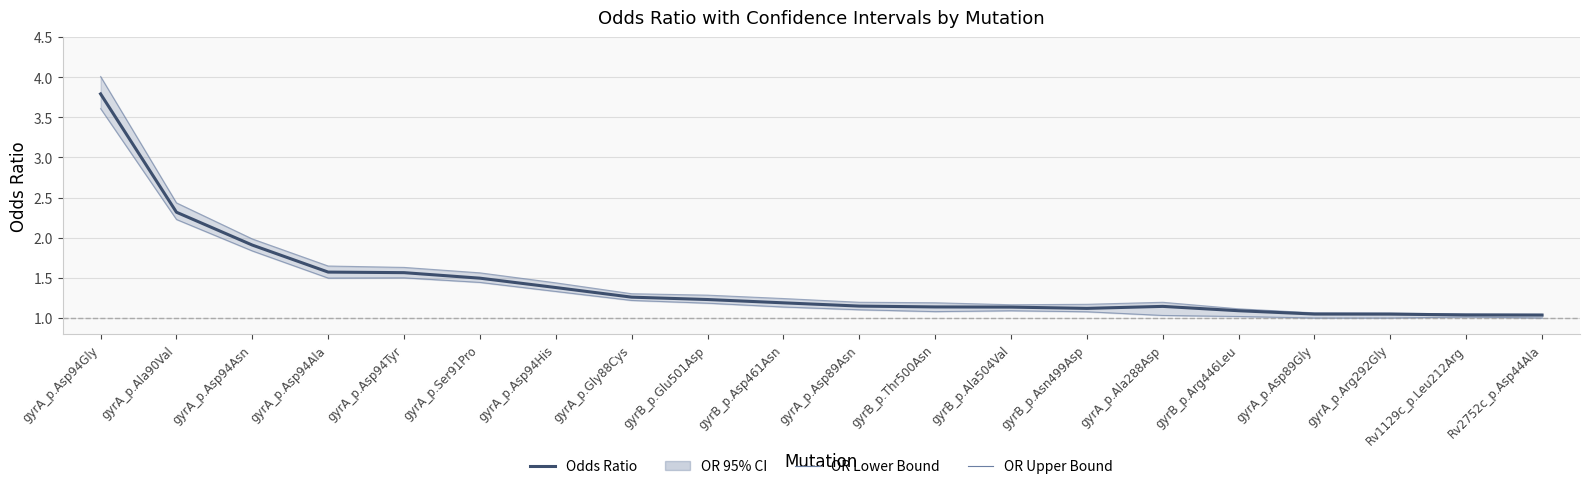

List the labels in order of OR Upper Bound value, largest first.

gyrA_p.Asp94Gly, gyrA_p.Ala90Val, gyrA_p.Asp94Asn, gyrA_p.Asp94Ala, gyrA_p.Asp94Tyr, gyrA_p.Ser91Pro, gyrA_p.Asp94His, gyrA_p.Gly88Cys, gyrB_p.Glu501Asp, gyrB_p.Asp461Asn, gyrA_p.Asp89Asn, gyrA_p.Ala288Asp, gyrB_p.Thr500Asn, gyrB_p.Asn499Asp, gyrB_p.Ala504Val, gyrB_p.Arg446Leu, gyrA_p.Asp89Gly, gyrA_p.Arg292Gly, Rv1129c_p.Leu212Arg, Rv2752c_p.Asp44Ala